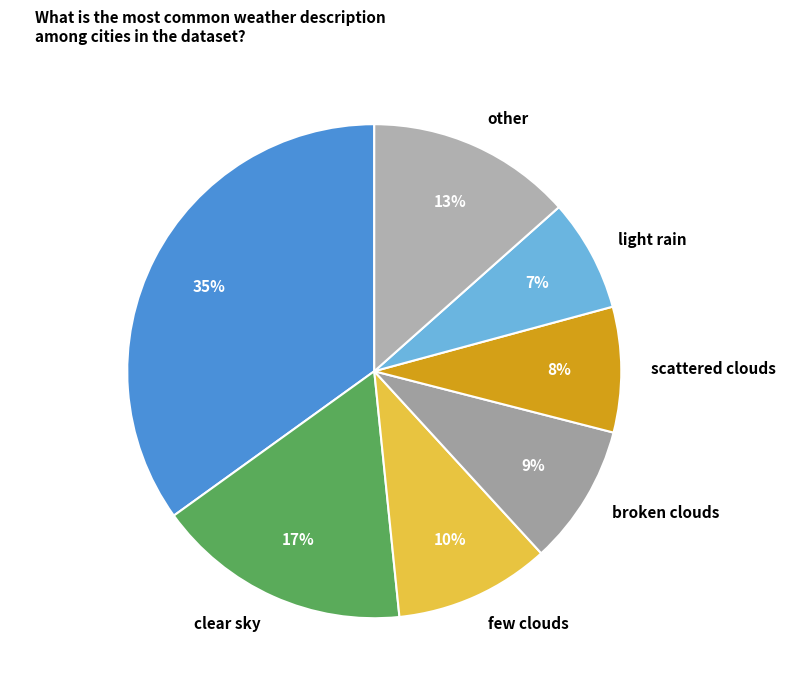

What is the ratio of the value at other to the value at few clouds?

1.3